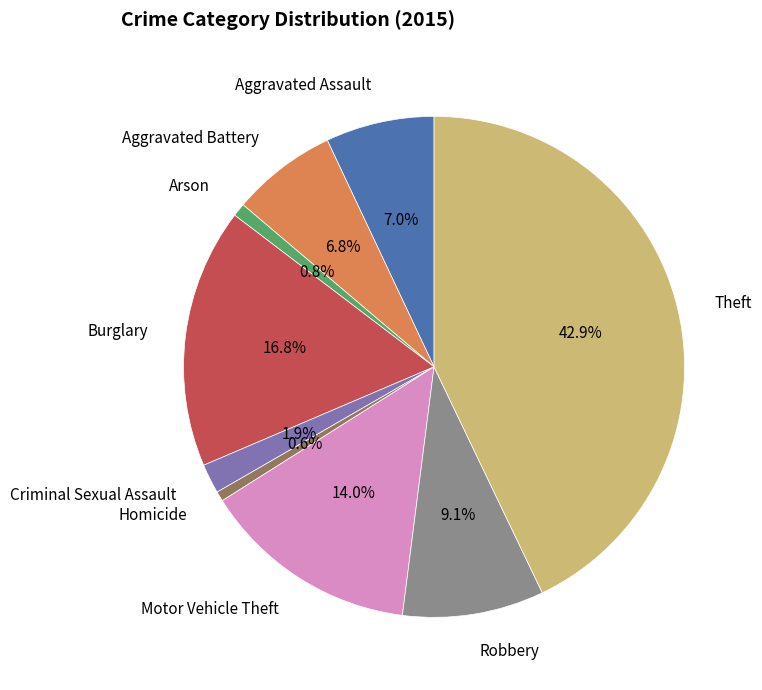

To the nearest percent, what portion does Robbery represent?

9%